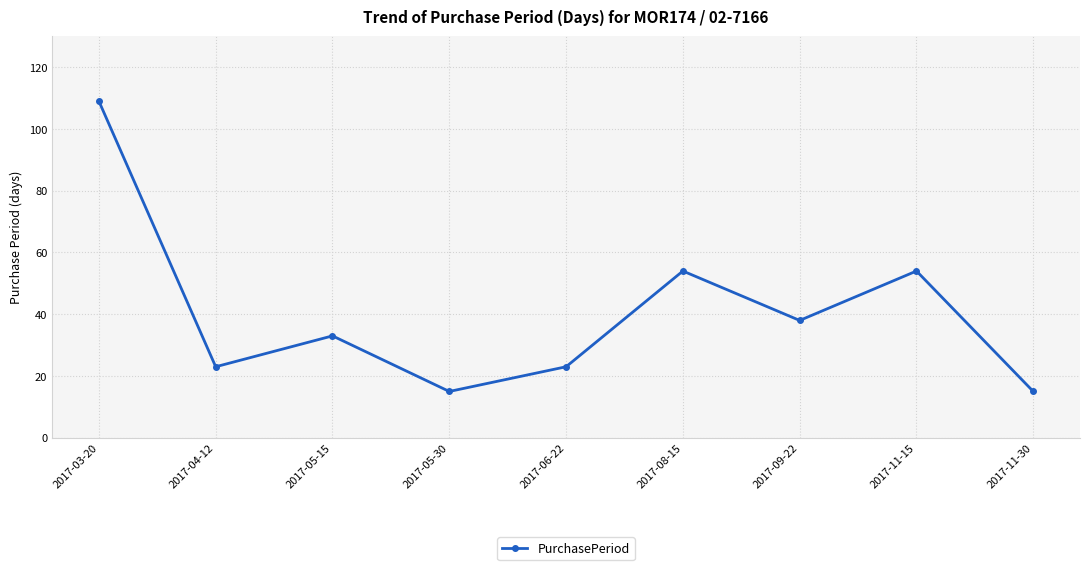

What is the average value?

40